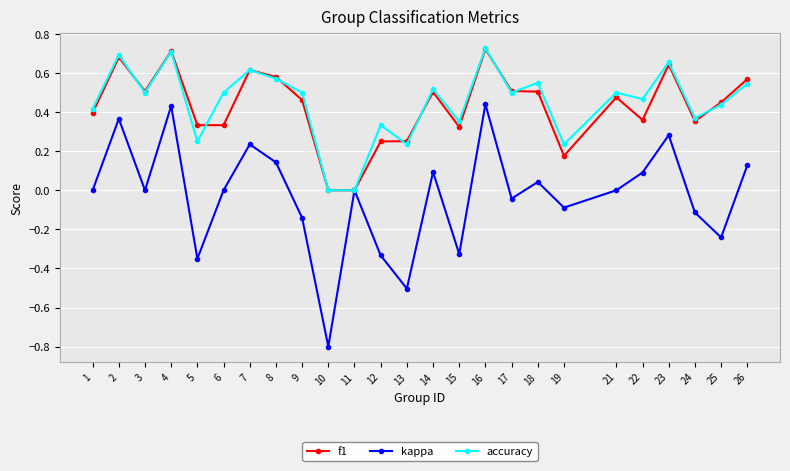

How many lines are shown in the chart?

3